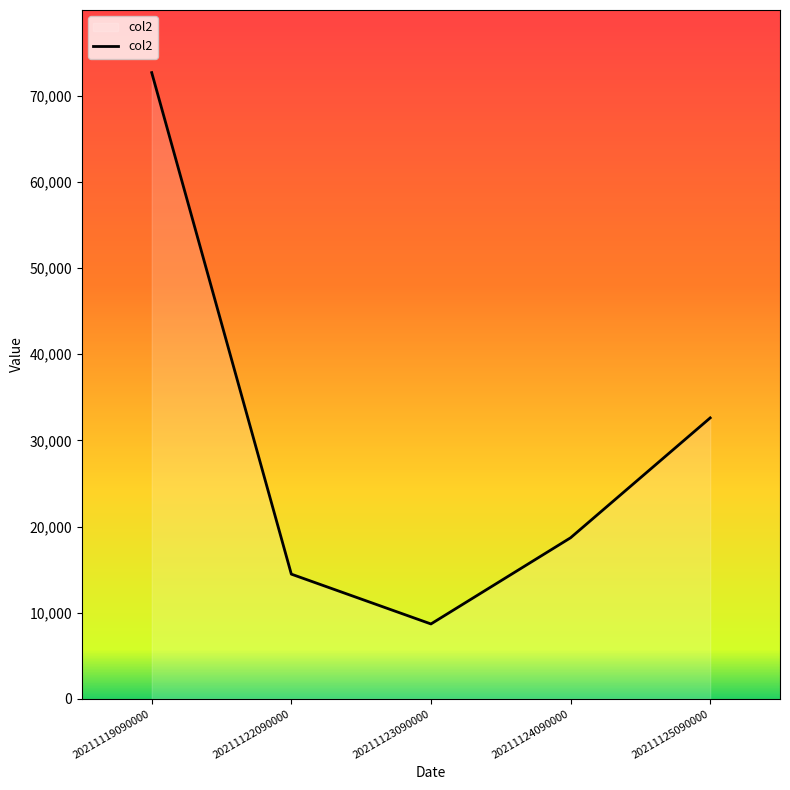

What is the sum of all values?

147190